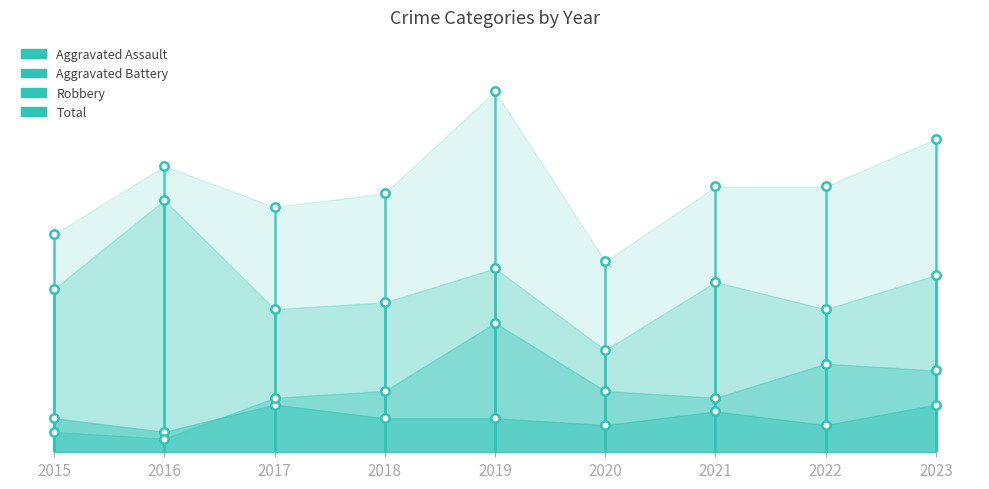

What is the difference between the highest and lowest values at 2023?

39